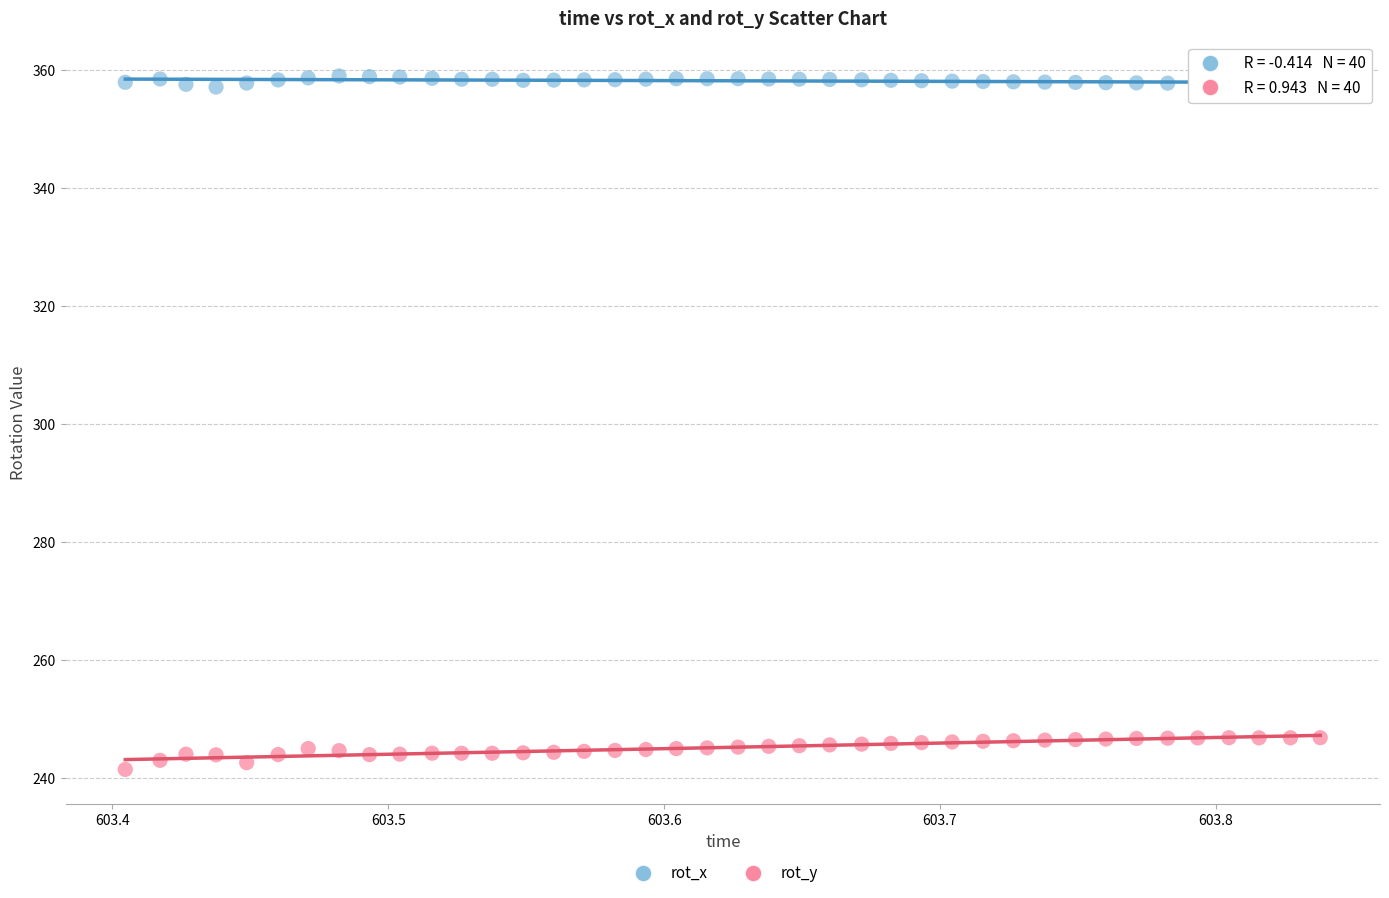

Across all data points, what is the range of Y values (max minus min)?

117.5